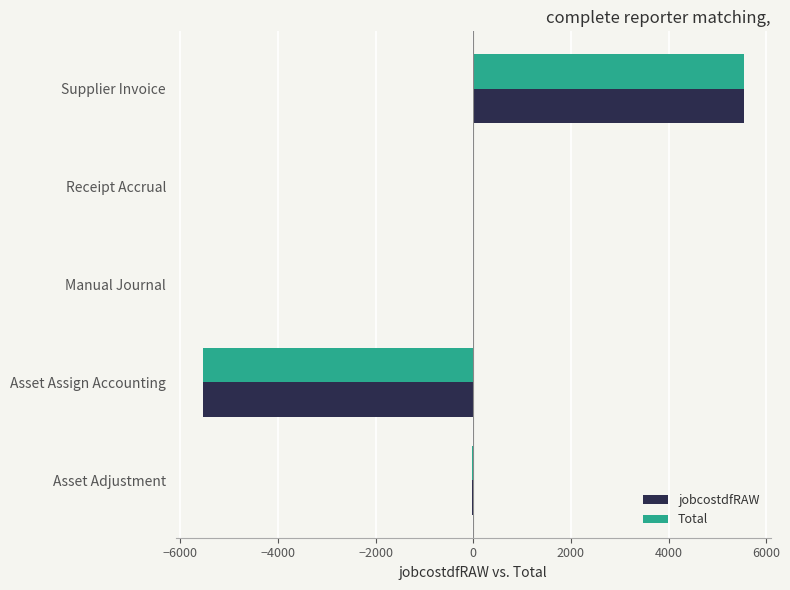

The jobcostdfRAW series shows -5540.3 at Asset Assign Accounting. True or false?

True